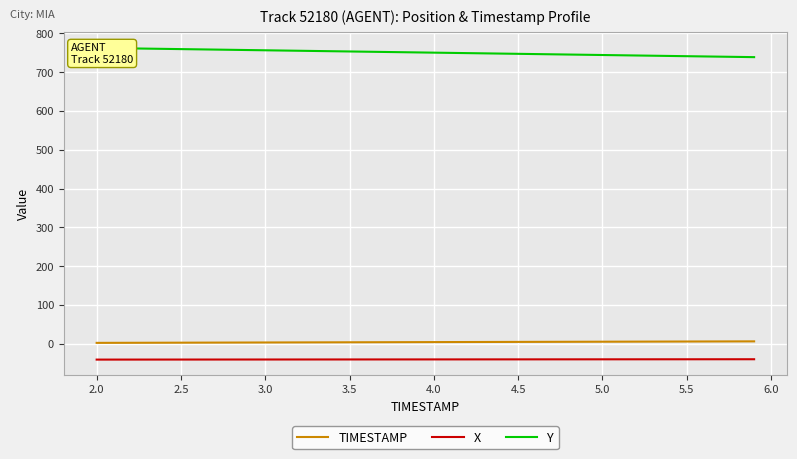

True or false: X and TIMESTAMP cross at least once.

False